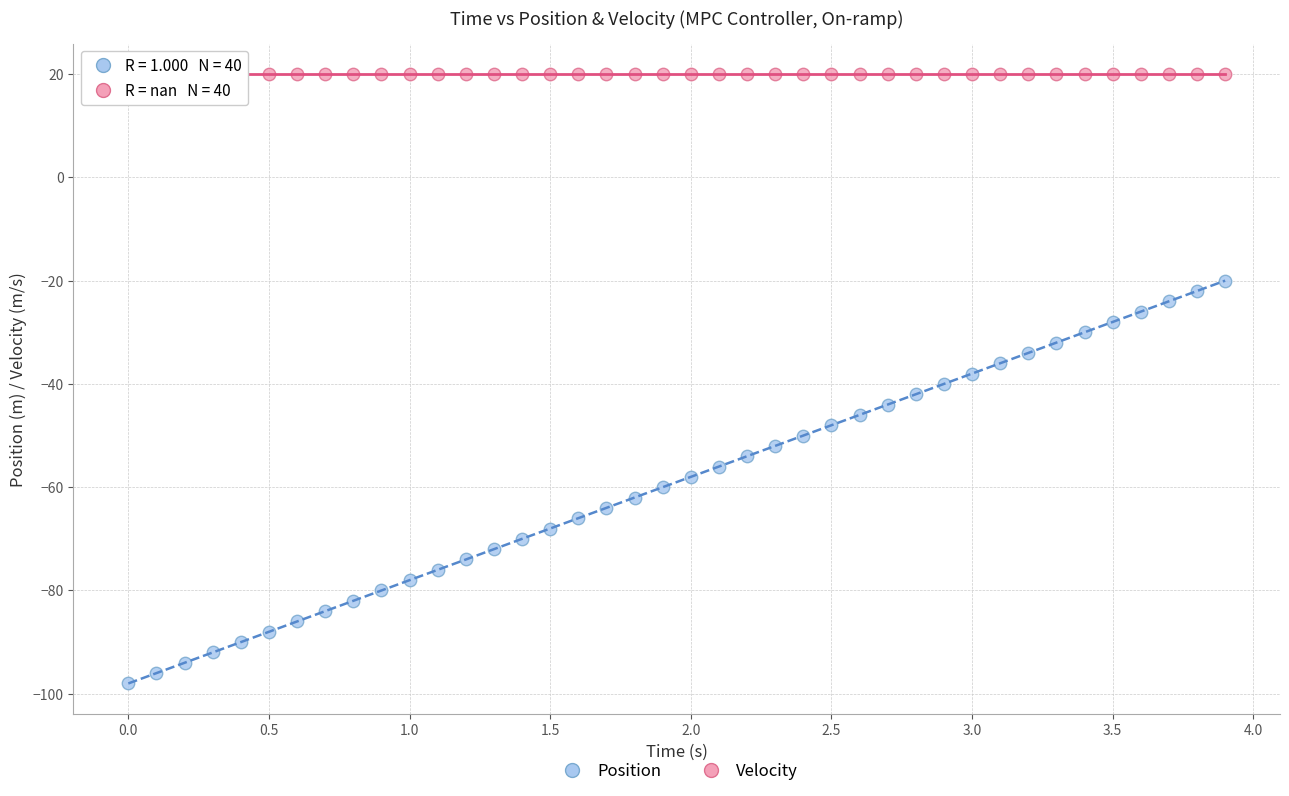

Which series reaches the minimum Y coordinate?

Position